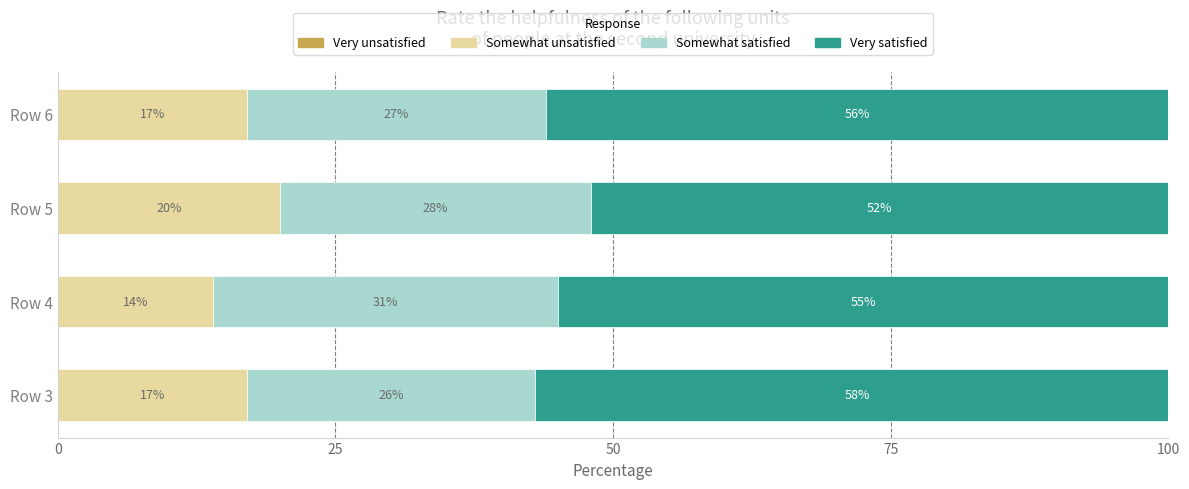

How many data points does each series have?

4